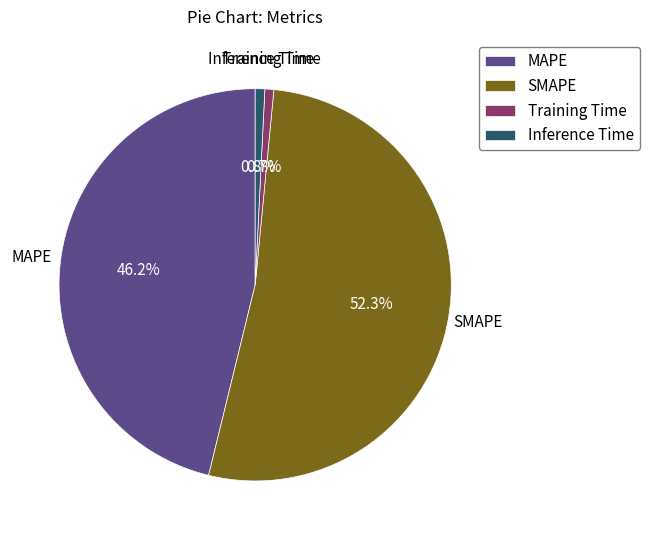

Is SMAPE the majority of the pie?

Yes